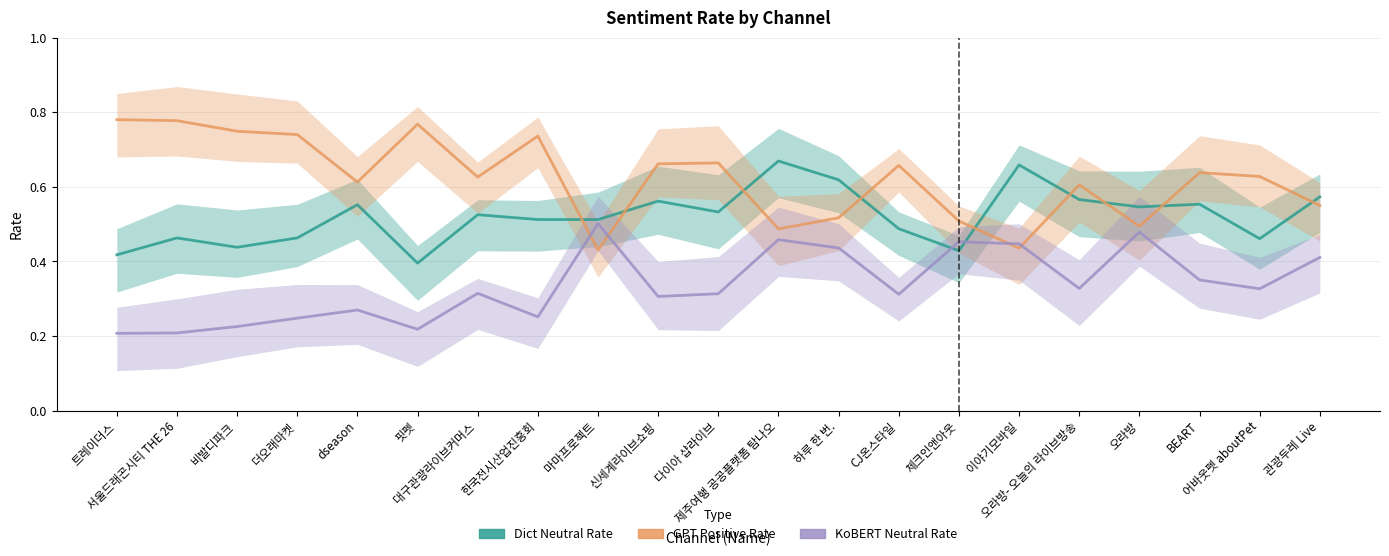

In KoBERT_Neutral_Rate, how many points are lower than both neighbors (excluding endpoints)?

6